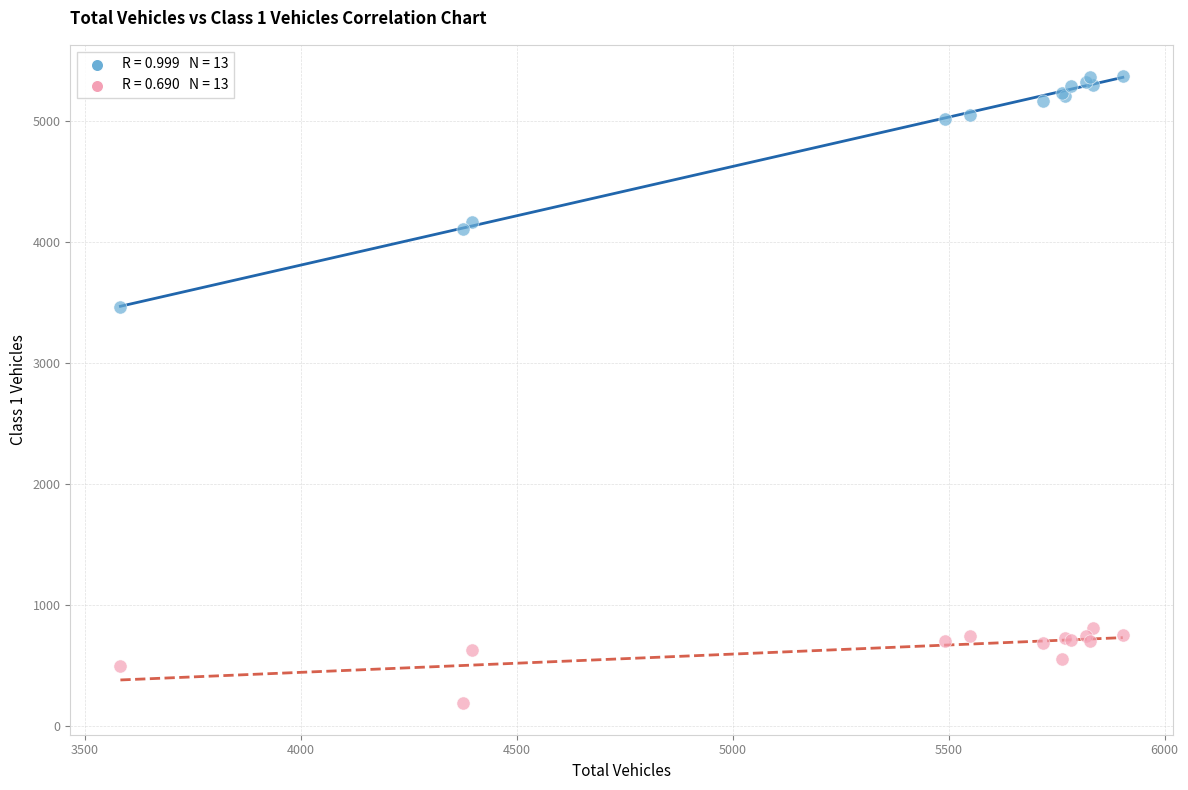

Across all series, what Y value is closest to 2778?

3463.0